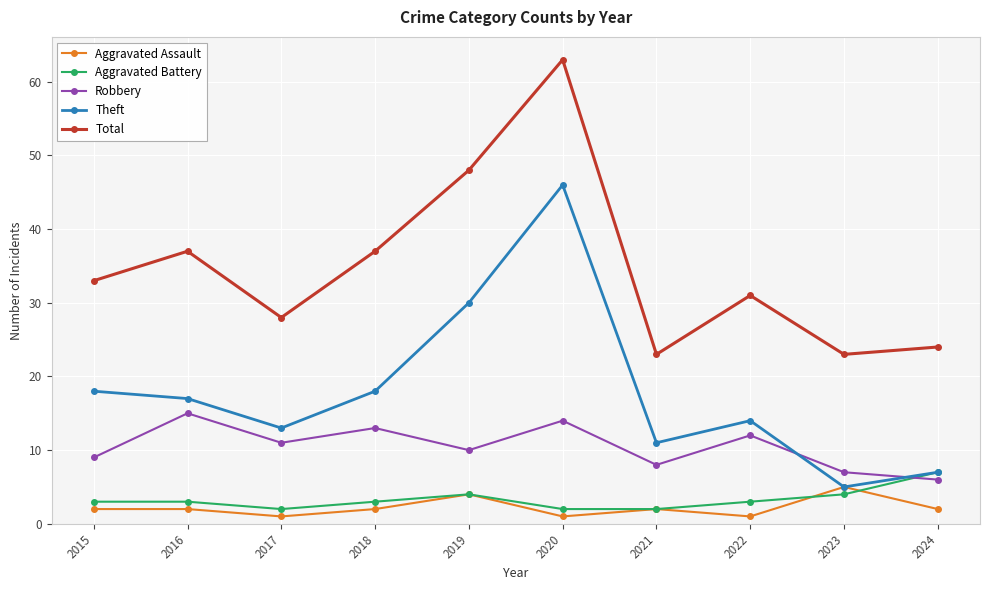

What are all the series names shown in the legend?

Aggravated Assault, Aggravated Battery, Robbery, Theft, Total